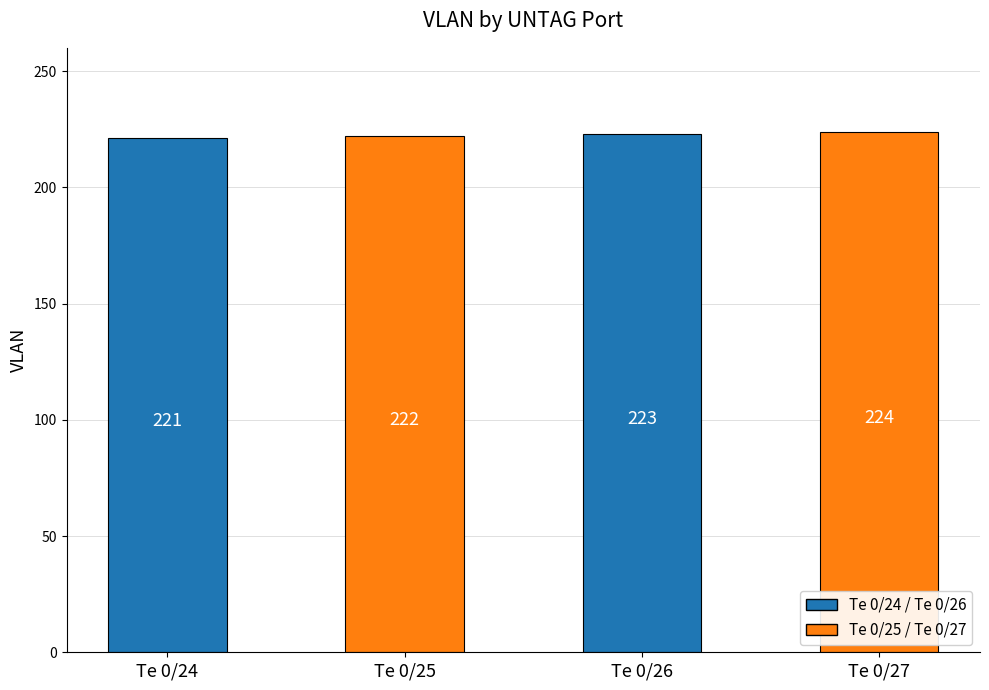

How many bars are there in total?

4